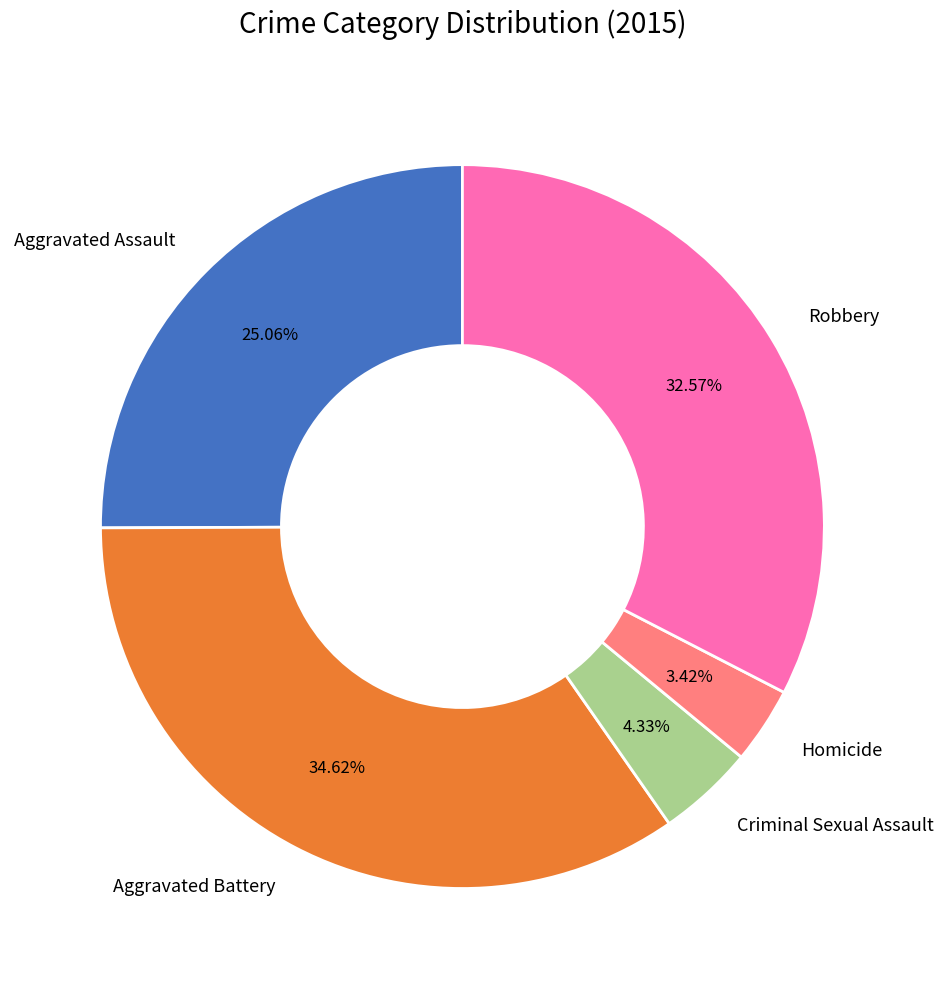

What percentage is NOT represented by Homicide?

96.6%